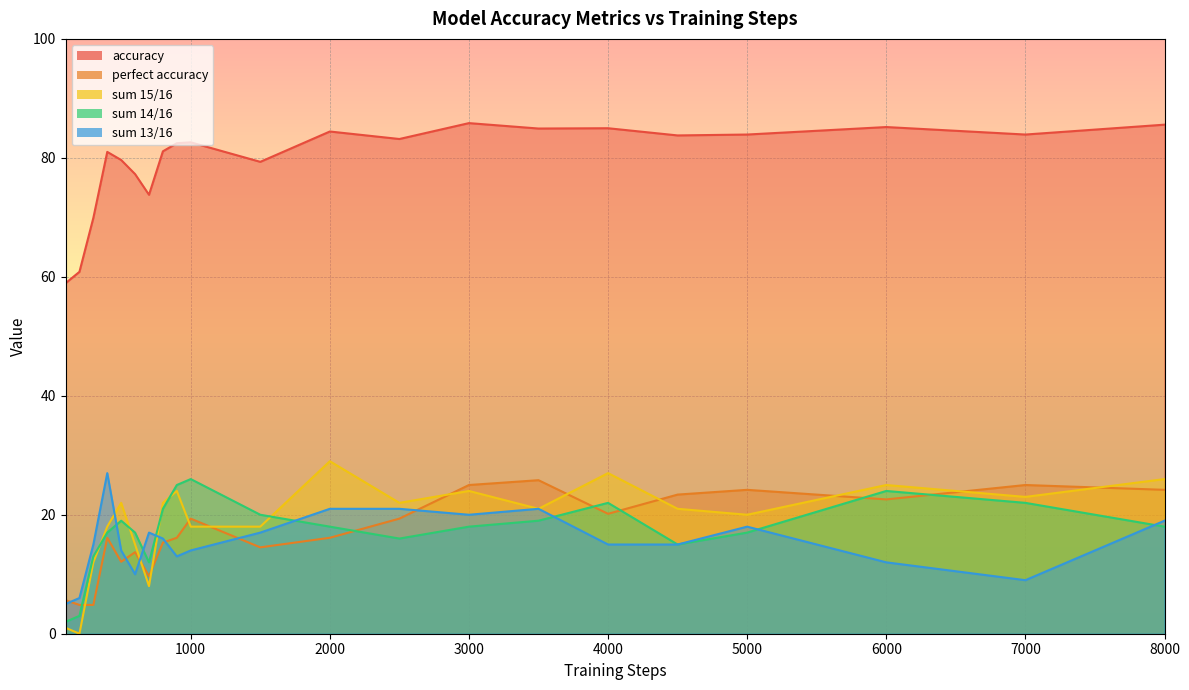

Reading right to left, what are all the values shown in this chart?

accuracy: 8000=85.6	7000=83.9	6000=85.2	5000=83.9	4500=83.8	4000=85.0	3500=84.9	3000=85.8	2500=83.2	2000=84.4	1500=79.3	1000=82.6	900=82.5	800=81.1	700=73.8	600=77.3	500=79.6	400=81.0	300=69.9	200=60.8	100=58.9
perfect accuracy: 8000=24.2	7000=25.0	6000=22.6	5000=24.2	4500=23.4	4000=20.2	3500=25.8	3000=25.0	2500=19.4	2000=16.1	1500=14.5	1000=19.4	900=16.1	800=15.3	700=9.7	600=13.7	500=12.1	400=16.1	300=4.8	200=4.8	100=5.7
sum 15/16: 8000=26.0	7000=23.0	6000=25.0	5000=20.0	4500=21.0	4000=27.0	3500=21.0	3000=24.0	2500=22.0	2000=29.0	1500=18.0	1000=18.0	900=24.0	800=22.0	700=8.0	600=15.0	500=22.0	400=18.0	300=12.0	200=0.0	100=1.0
sum 14/16: 8000=18.0	7000=22.0	6000=24.0	5000=17.0	4500=15.0	4000=22.0	3500=19.0	3000=18.0	2500=16.0	2000=18.0	1500=20.0	1000=26.0	900=25.0	800=21.0	700=12.0	600=17.0	500=19.0	400=17.0	300=13.0	200=3.0	100=2.0
sum 13/16: 8000=19.0	7000=9.0	6000=12.0	5000=18.0	4500=15.0	4000=15.0	3500=21.0	3000=20.0	2500=21.0	2000=21.0	1500=17.0	1000=14.0	900=13.0	800=16.0	700=17.0	600=10.0	500=14.0	400=27.0	300=15.0	200=6.0	100=5.0